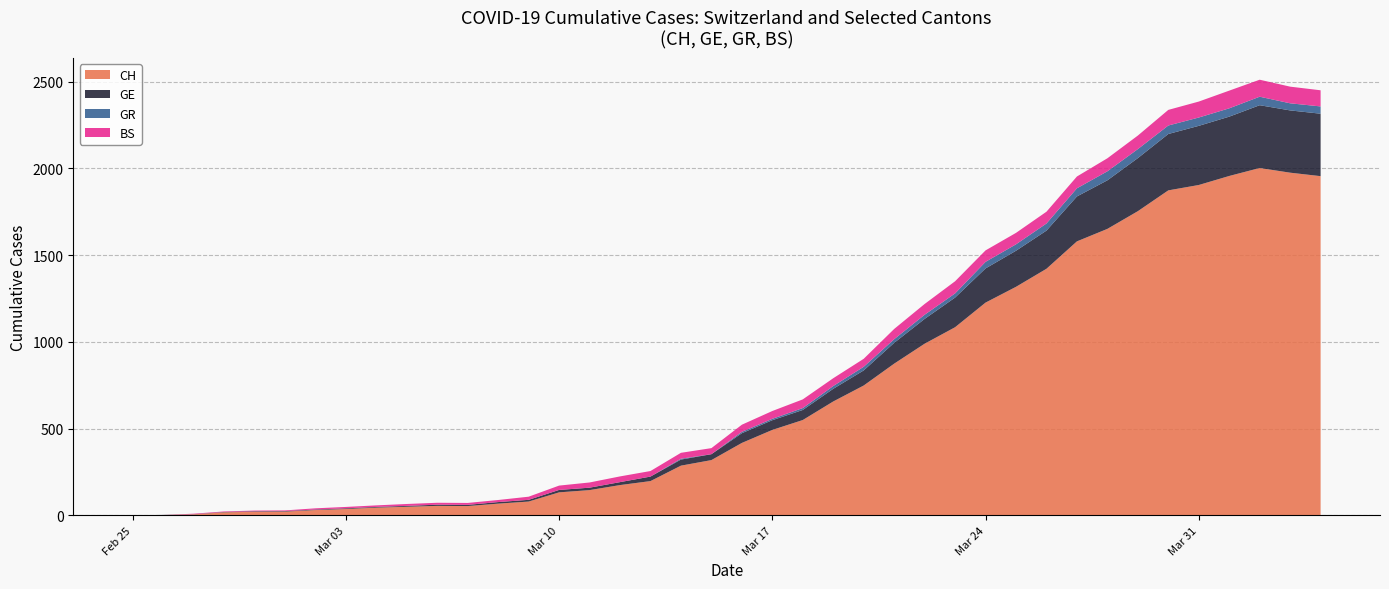

What are all the series names shown in the legend?

CH, GE, GR, BS